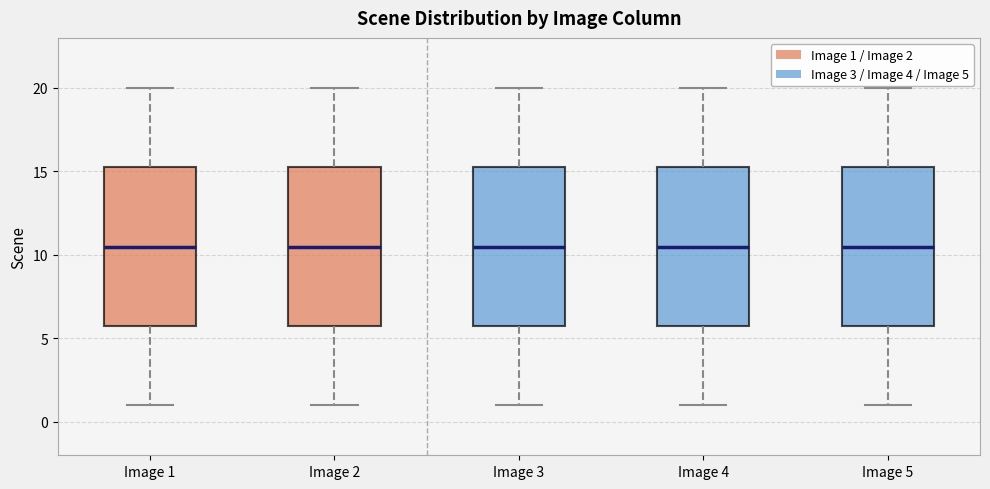

Where does the upper whisker of the box for Image 4 end on the y-axis? The values are not printed on the chart, so give them approximately, as read against the axis.

20.0